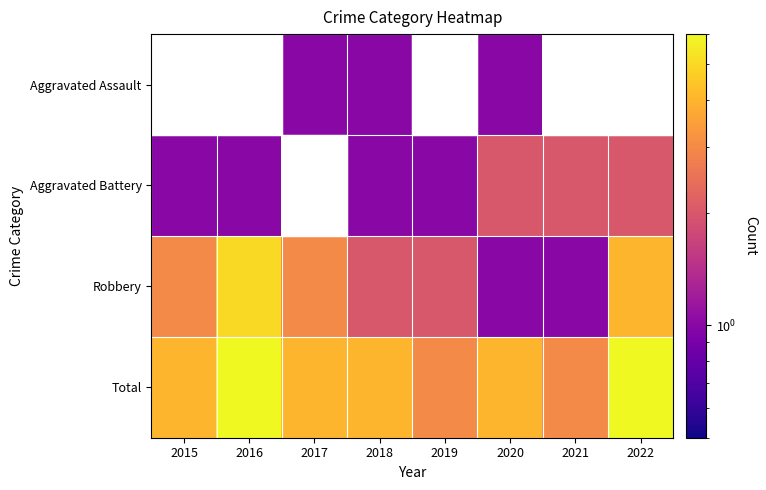

Which series has the widest spread of values?

Robbery